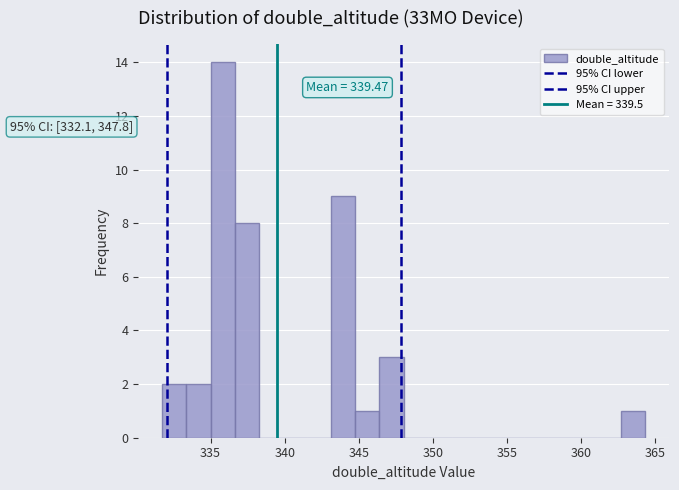

Read against the x-axis, roughly where is the centre of the tallest bar?

336.0